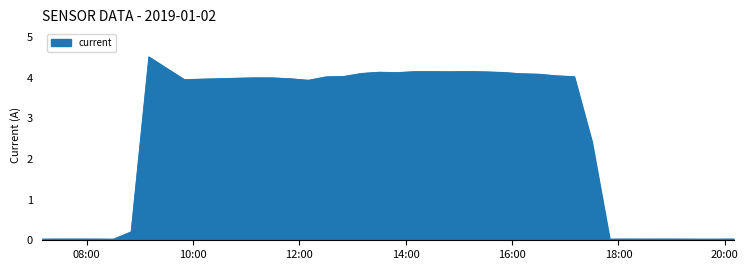

What is the difference between the maximum and minimum values?

4.5